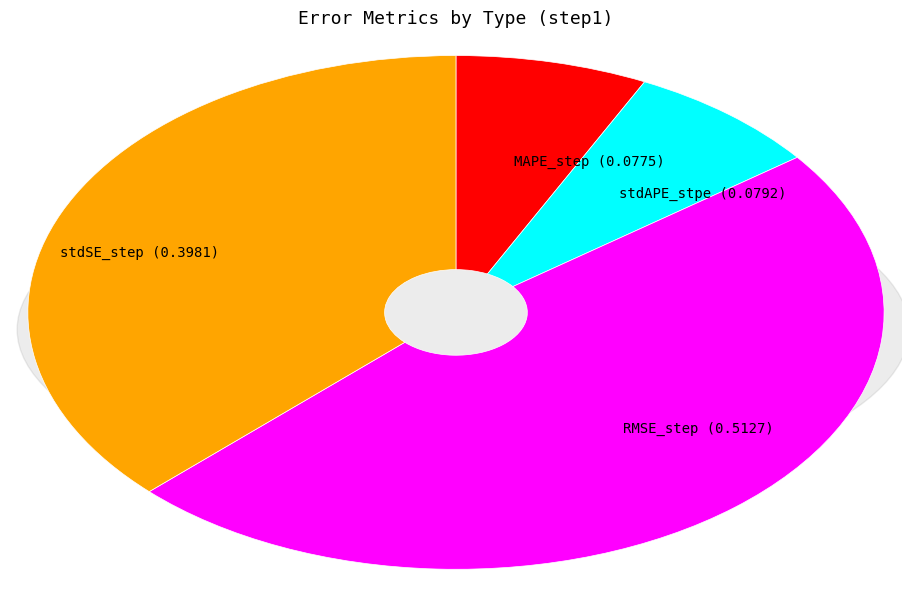

Does any single category account for the majority?

No